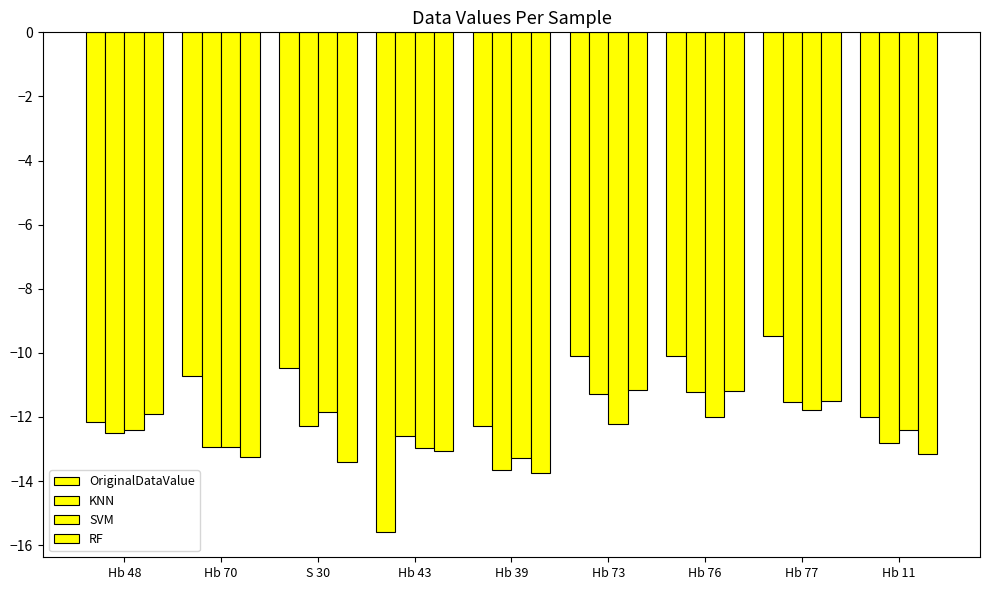

Between Hb 48 and Hb 73, which series saw the biggest shift?

OriginalDataValue